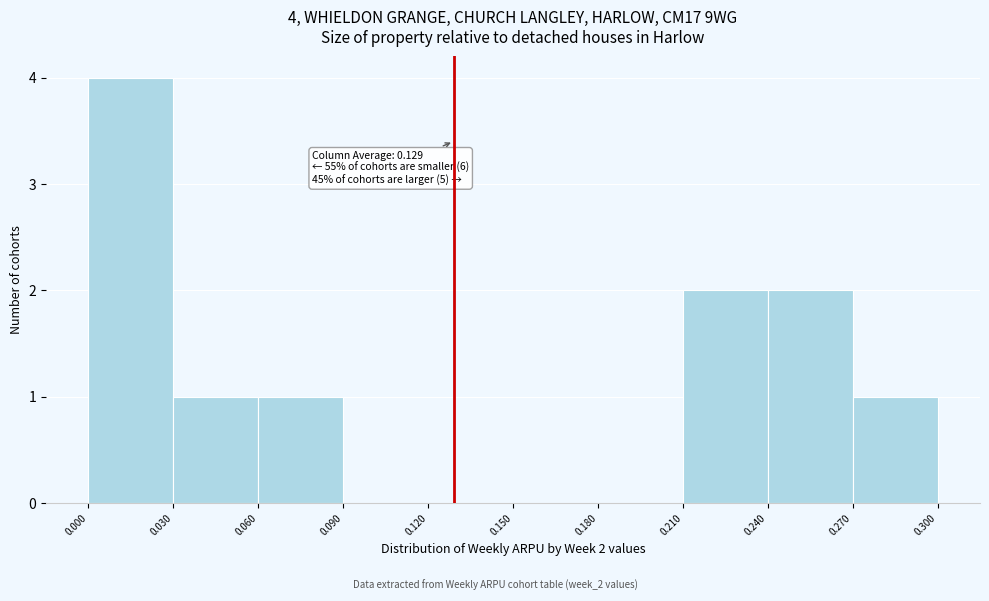

Over which range of the x-axis is the bar tallest?

0.000 to 0.030